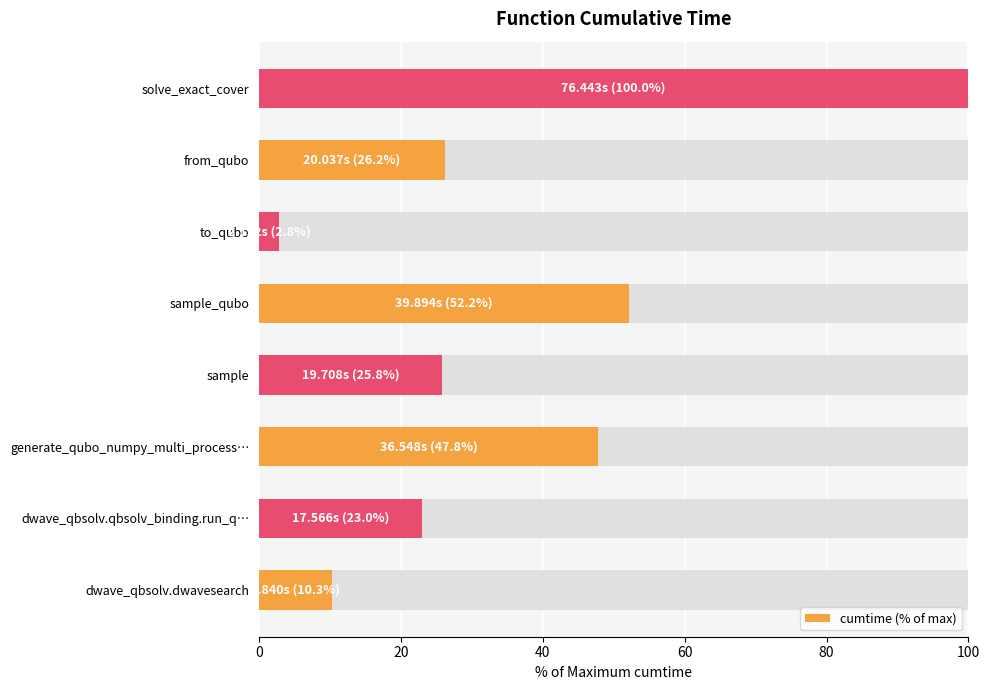

What is the sum of all values?

288.0